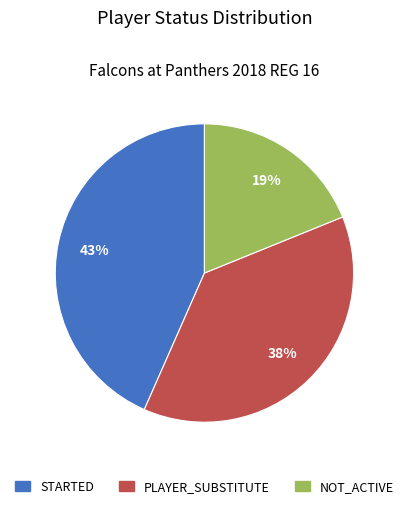

To the nearest percent, what portion does STARTED represent?

43%